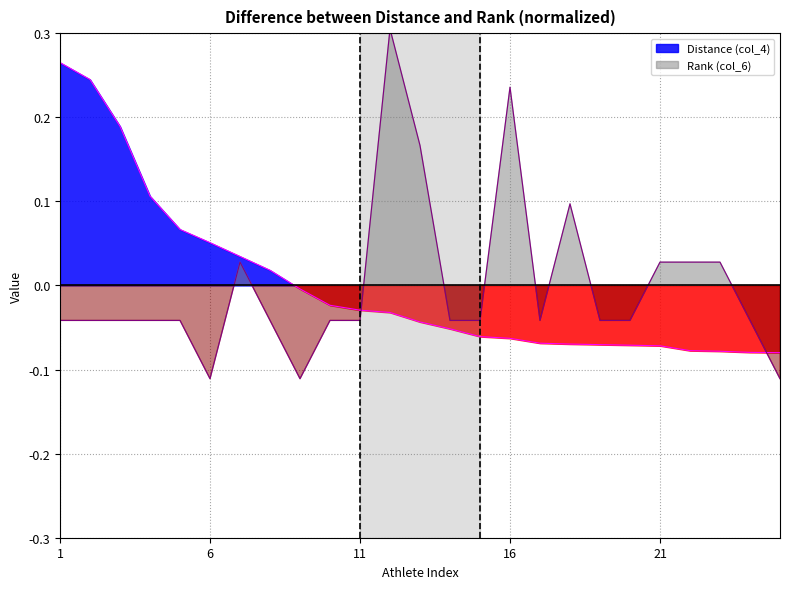

Reading right to left, list all the values displayed in this chart.

Distance (col_4): 25=-0.1	24=-0.1	23=-0.1	22=-0.1	21=-0.1	20=-0.1	19=-0.1	18=-0.1	17=-0.1	16=-0.1	15=-0.1	14=-0.1	13=-0.0	12=-0.0	11=-0.0	10=-0.0	9=-0.0	8=0.0	7=0.0	6=0.1	5=0.1	4=0.1	3=0.2	2=0.2	1=0.3
Rank (col_6): 25=-0.1	24=-0.0	23=0.0	22=0.0	21=0.0	20=-0.0	19=-0.0	18=0.1	17=-0.0	16=0.2	15=-0.0	14=-0.0	13=0.2	12=0.3	11=-0.0	10=-0.0	9=-0.1	8=-0.0	7=0.0	6=-0.1	5=-0.0	4=-0.0	3=-0.0	2=-0.0	1=-0.0